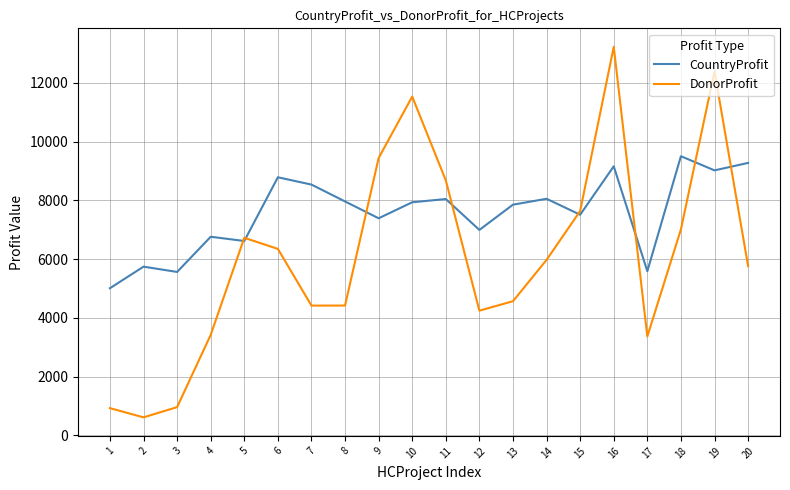

How many interior local peaks does the CountryProfit series have?

7